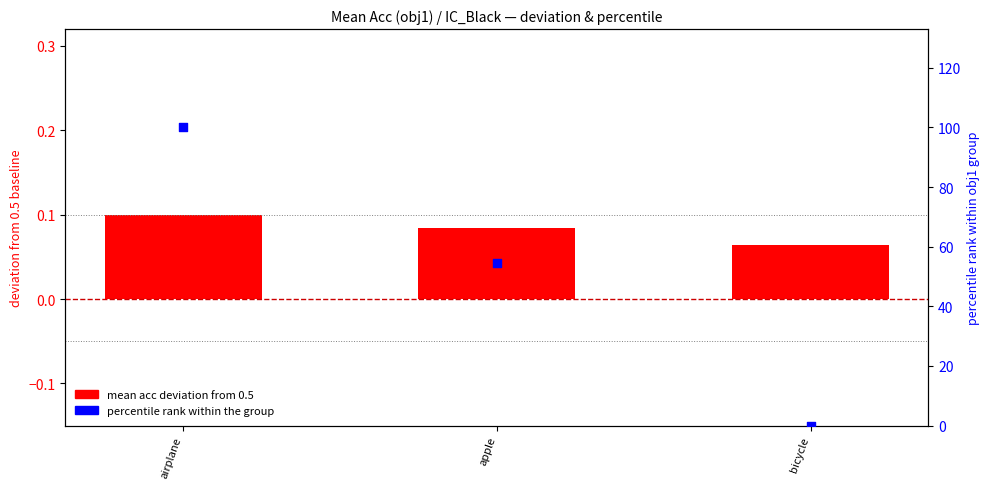

Which series has the widest spread of Y values?

percentile rank